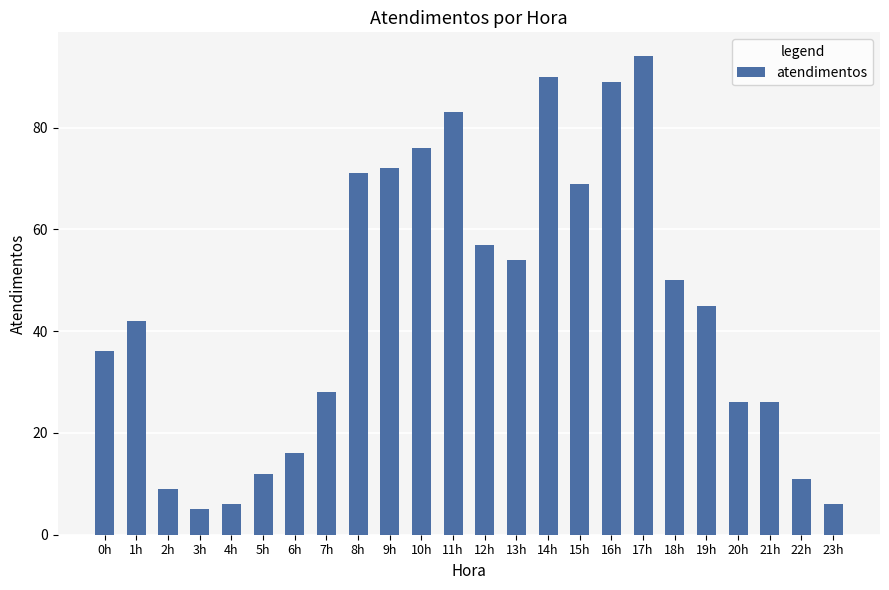

Reading left to right, what are all the values shown in this chart?

36	42	9	5	6	12	16	28	71	72	76	83	57	54	90	69	89	94	50	45	26	26	11	6